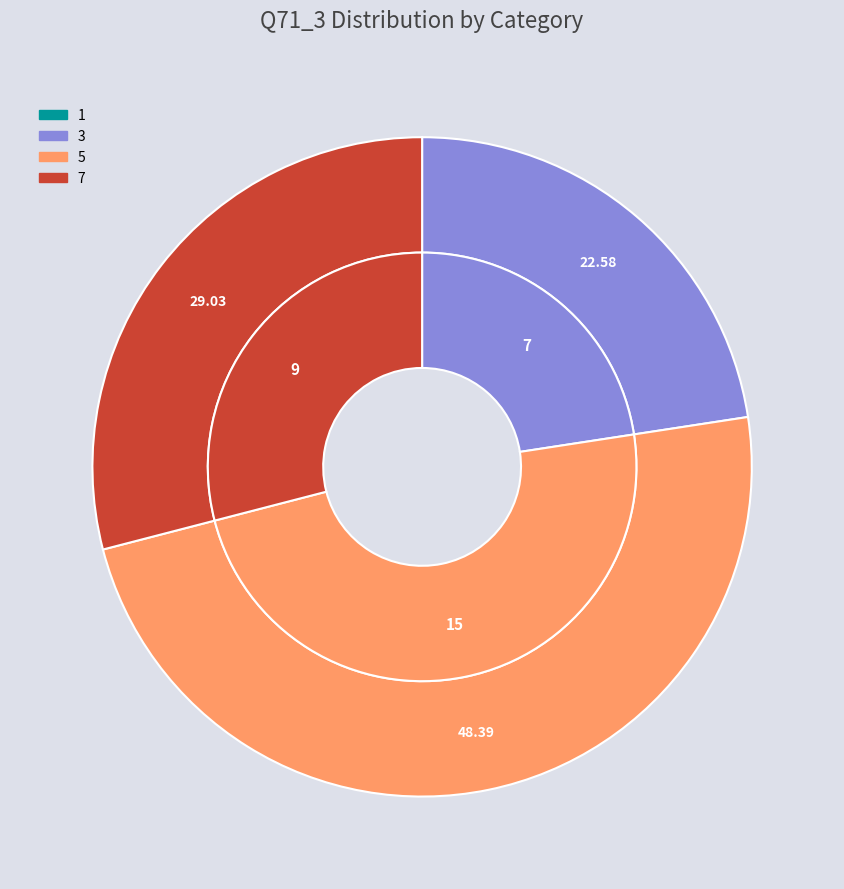

Is 5 the majority of the pie?

No